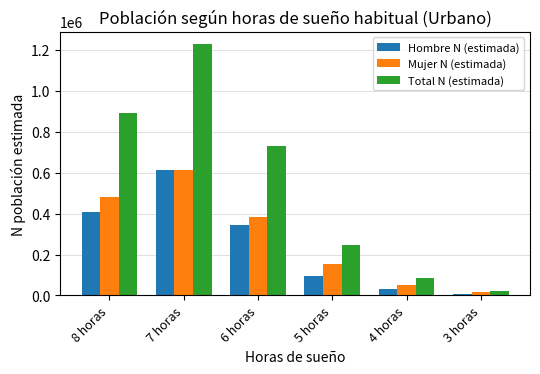

Which series has the largest range (max minus min)?

Total N (estimada)